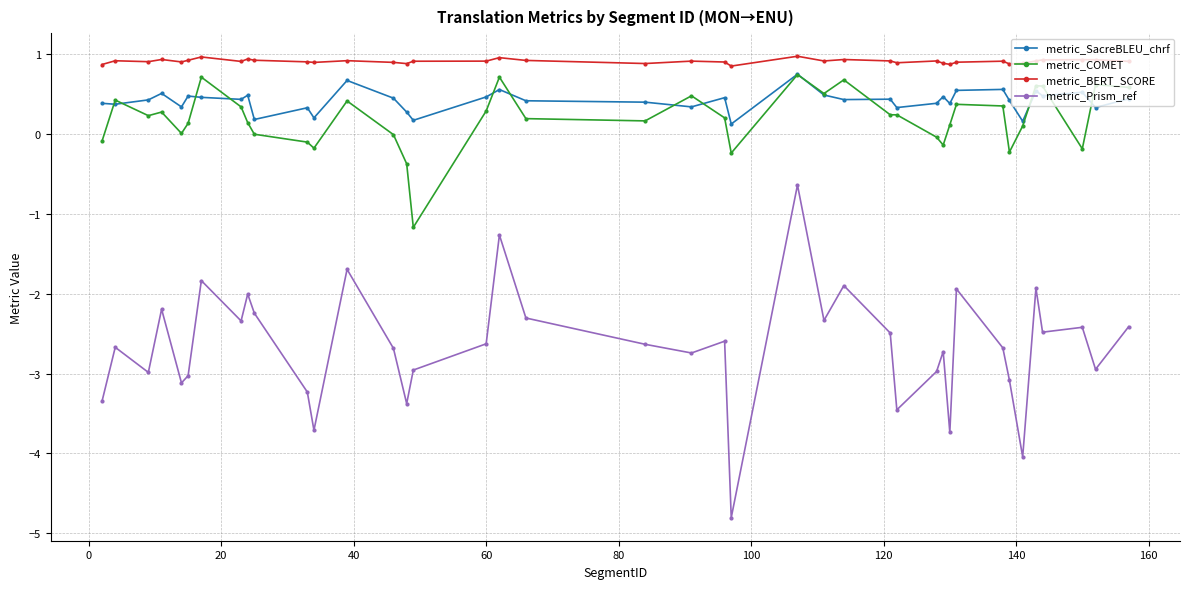

True or false: metric_COMET has more than 0 interior local peaks.

True